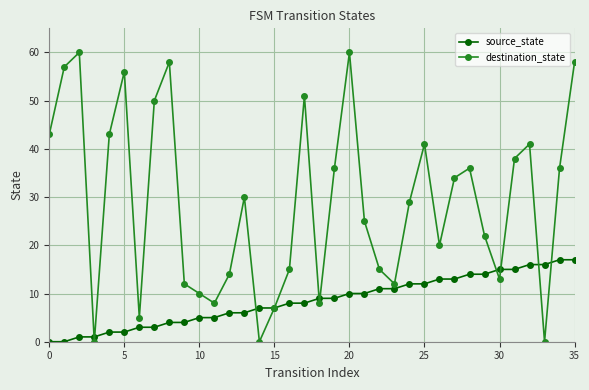

What is the value of the source_state point at the 36th from the left?

17